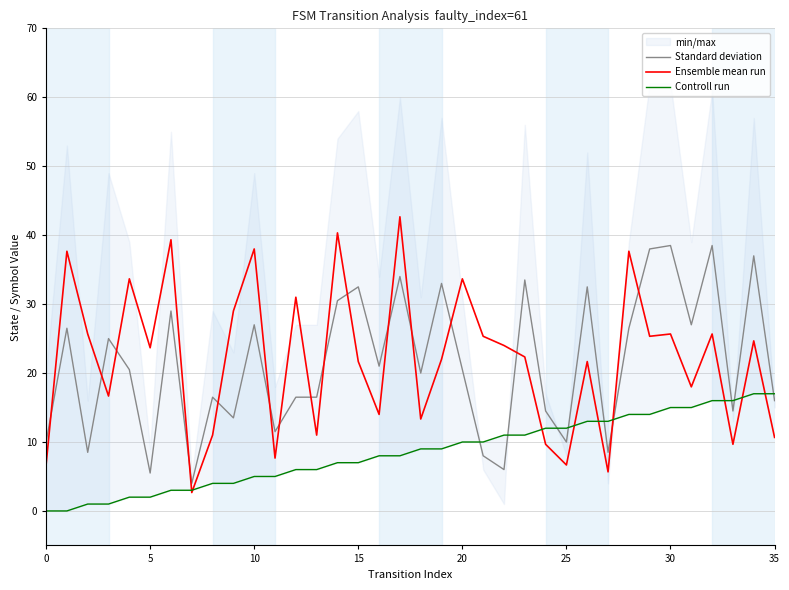

What is the maximum value for Standard deviation?

38.5